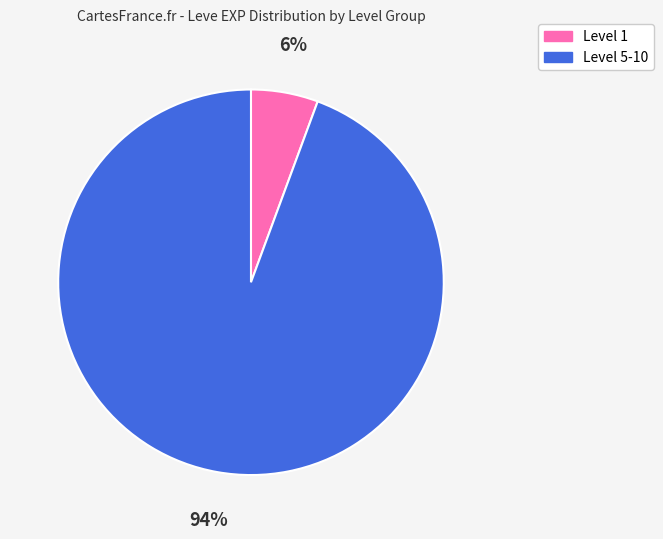

True or false: Level 5-10 accounts for 99% of the total.

False